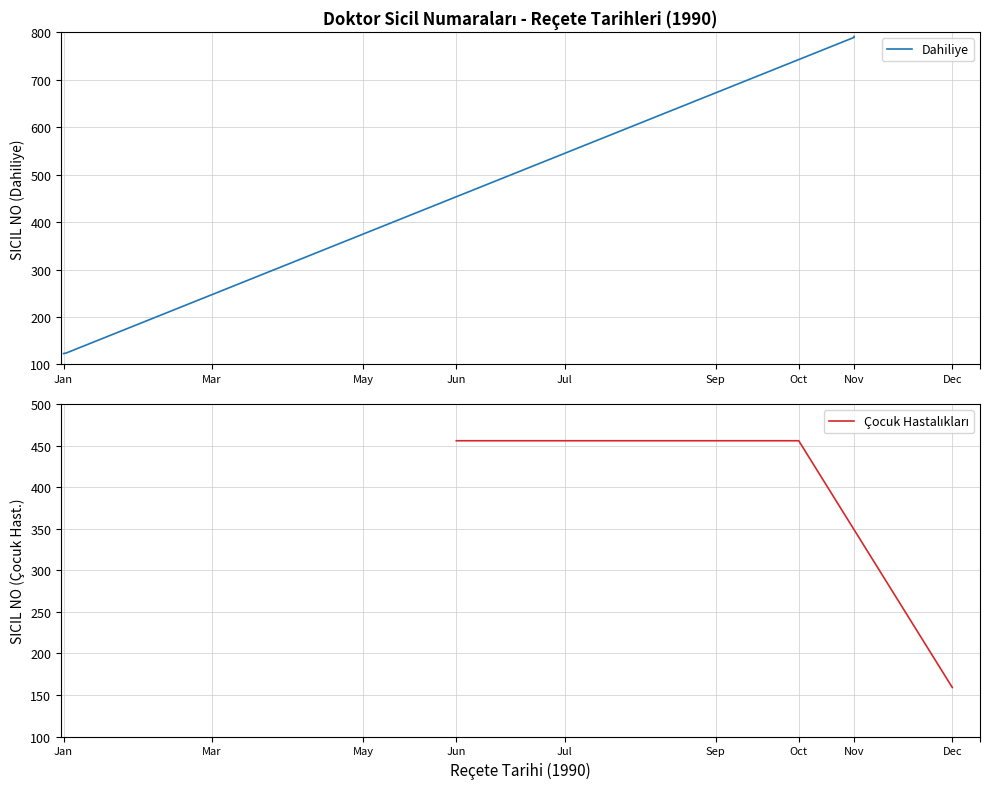

Between May and Jun, which is larger?

Jun